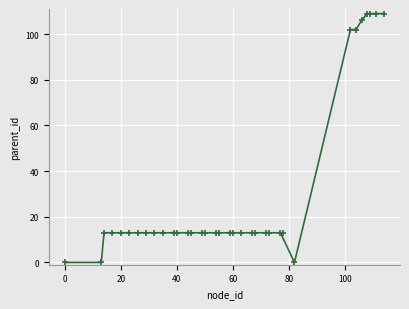

What is the greatest value displayed?

109